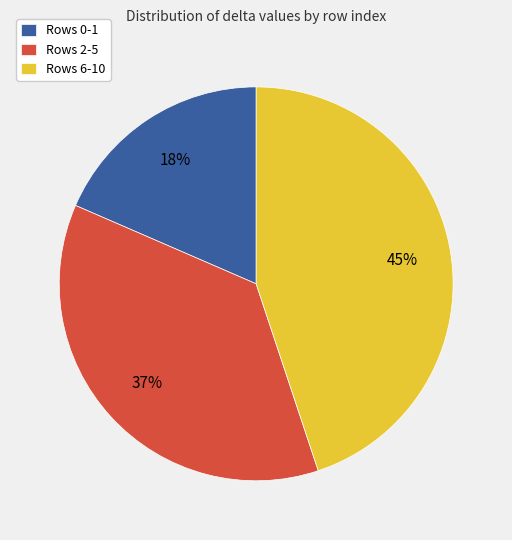

Does Rows 2-5 represent more than half of the total?

No